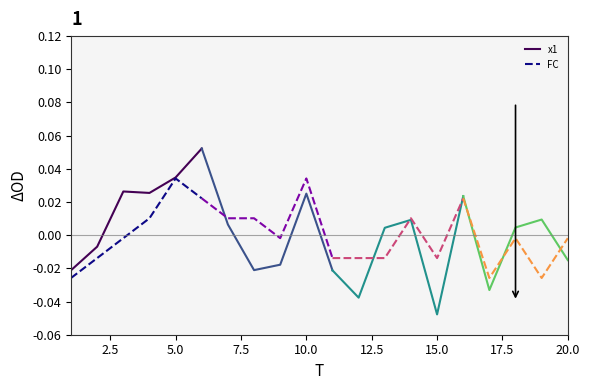

True or false: FC has a value of 0.0 at 5.0.

False